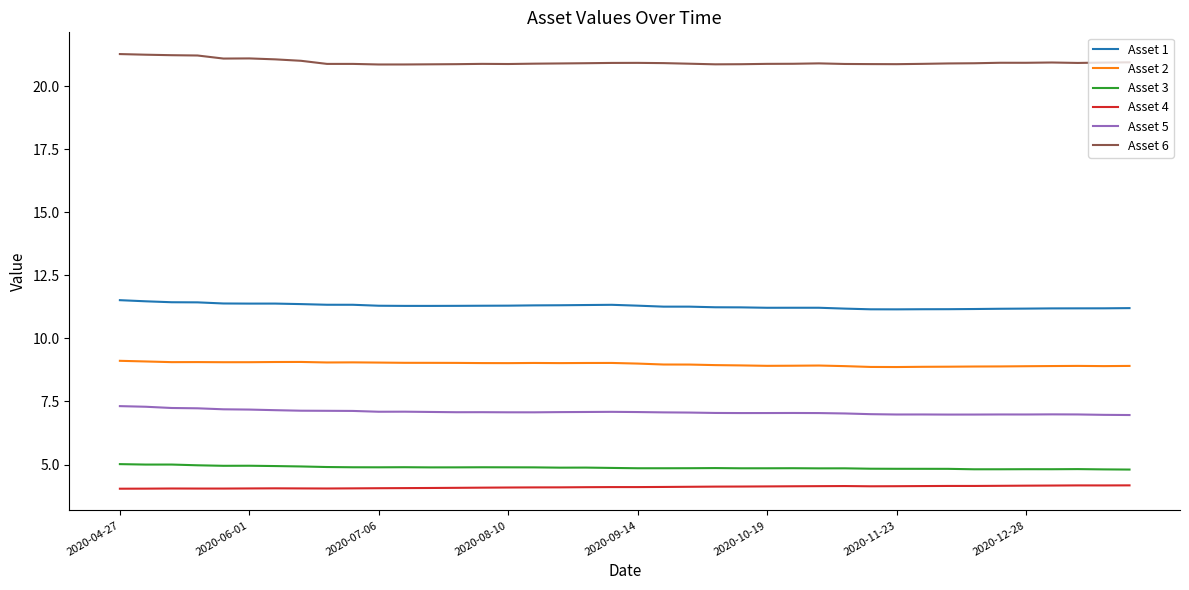

Rank the series by their maximum value, from highest to lowest.

Asset 6, Asset 1, Asset 2, Asset 5, Asset 3, Asset 4